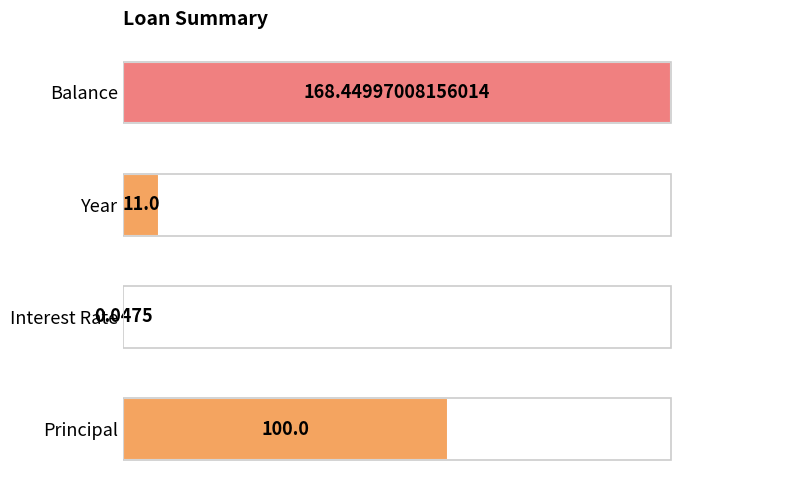

Where is the data nearest to the value 50?

Principal